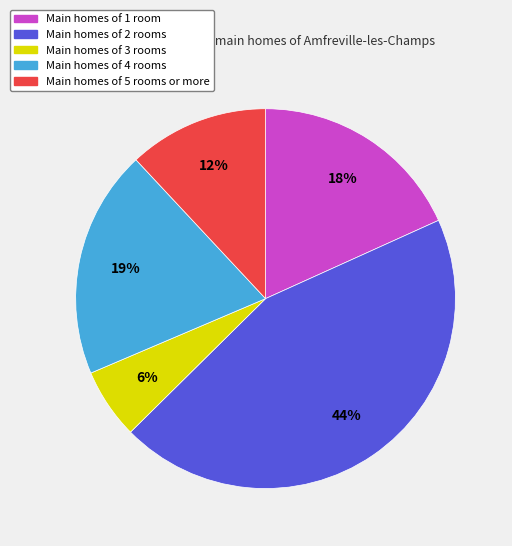

Is there a majority slice in this chart?

No